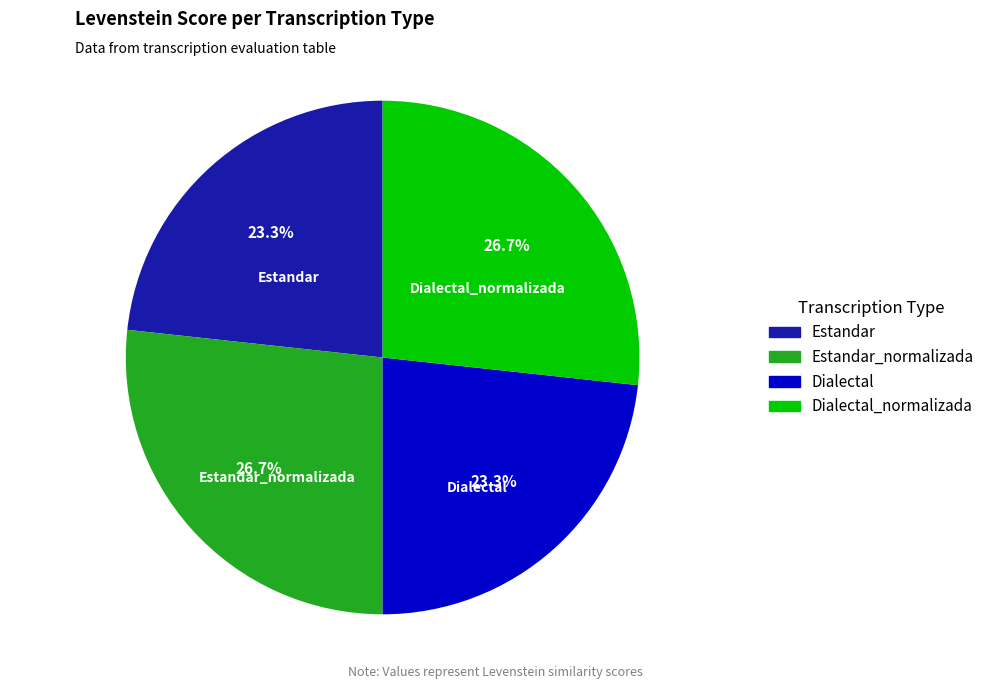

How many segments does this pie chart have?

4